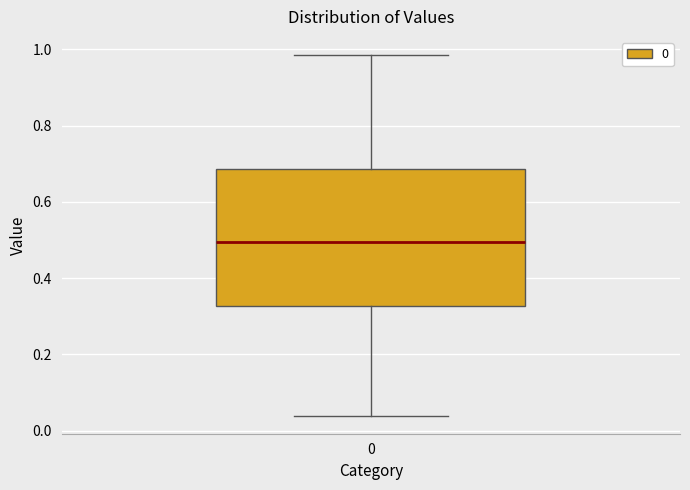

Where is the upper edge of the box at x = 0 on the y-axis? The values are not printed on the chart, so give them approximately, as read against the axis.

0.68